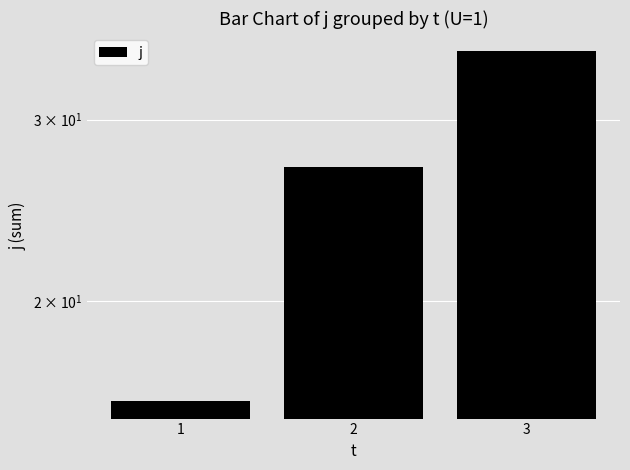

What is the value of the 2nd bar from the left?

27